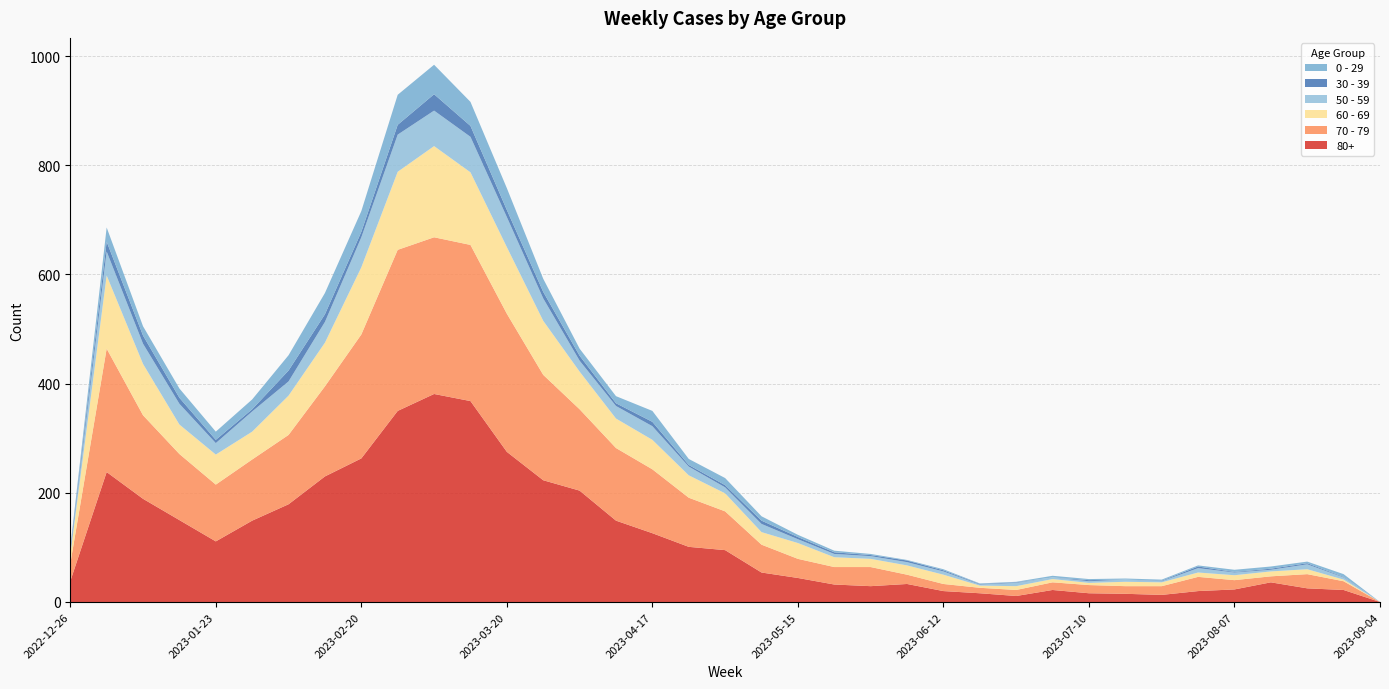

Reading left to right, extract all data points from this chart.

80+: 2022-12-26=38	2023-01-02=238	2023-01-09=189	2023-01-16=150	2023-01-23=111	2023-01-30=149	2023-02-06=179	2023-02-13=230	2023-02-20=263	2023-02-27=350	2023-03-06=381	2023-03-13=368	2023-03-20=275	2023-03-27=223	2023-04-03=204	2023-04-10=149	2023-04-17=126	2023-04-24=101	2023-05-01=95	2023-05-08=54	2023-05-15=44	2023-05-22=32	2023-05-29=29	2023-06-05=33	2023-06-12=20	2023-06-19=16	2023-06-26=11	2023-07-03=22	2023-07-10=16	2023-07-17=15	2023-07-24=13	2023-07-31=20	2023-08-07=23	2023-08-14=36	2023-08-21=25	2023-08-28=22	2023-09-04=0
70 - 79: 2022-12-26=32	2023-01-02=226	2023-01-09=153	2023-01-16=121	2023-01-23=104	2023-01-30=112	2023-02-06=127	2023-02-13=165	2023-02-20=227	2023-02-27=295	2023-03-06=287	2023-03-13=286	2023-03-20=253	2023-03-27=193	2023-04-03=149	2023-04-10=133	2023-04-17=117	2023-04-24=90	2023-05-01=71	2023-05-08=51	2023-05-15=35	2023-05-22=32	2023-05-29=35	2023-06-05=17	2023-06-12=13	2023-06-19=10	2023-06-26=11	2023-07-03=14	2023-07-10=15	2023-07-17=14	2023-07-24=16	2023-07-31=26	2023-08-07=17	2023-08-14=11	2023-08-21=26	2023-08-28=16	2023-09-04=0
60 - 69: 2022-12-26=16	2023-01-02=134	2023-01-09=94	2023-01-16=54	2023-01-23=55	2023-01-30=51	2023-02-06=72	2023-02-13=80	2023-02-20=123	2023-02-27=143	2023-03-06=167	2023-03-13=133	2023-03-20=122	2023-03-27=99	2023-04-03=69	2023-04-10=54	2023-04-17=54	2023-04-24=41	2023-05-01=33	2023-05-08=23	2023-05-15=29	2023-05-22=18	2023-05-29=15	2023-06-05=17	2023-06-12=17	2023-06-19=4	2023-06-26=7	2023-07-03=6	2023-07-10=4	2023-07-17=8	2023-07-24=7	2023-07-31=8	2023-08-07=9	2023-08-14=9	2023-08-21=9	2023-08-28=3	2023-09-04=0
50 - 59: 2022-12-26=5	2023-01-02=44	2023-01-09=37	2023-01-16=38	2023-01-23=21	2023-01-30=37	2023-02-06=26	2023-02-13=38	2023-02-20=55	2023-02-27=68	2023-03-06=65	2023-03-13=65	2023-03-20=55	2023-03-27=41	2023-04-03=20	2023-04-10=23	2023-04-17=25	2023-04-24=16	2023-05-01=11	2023-05-08=15	2023-05-15=7	2023-05-22=6	2023-05-29=5	2023-06-05=6	2023-06-12=6	2023-06-19=2	2023-06-26=6	2023-07-03=3	2023-07-10=3	2023-07-17=4	2023-07-24=2	2023-07-31=8	2023-08-07=5	2023-08-14=3	2023-08-21=9	2023-08-28=4	2023-09-04=0
30 - 39: 2022-12-26=5	2023-01-02=18	2023-01-09=15	2023-01-16=11	2023-01-23=6	2023-01-30=4	2023-02-06=20	2023-02-13=14	2023-02-20=10	2023-02-27=18	2023-03-06=30	2023-03-13=20	2023-03-20=13	2023-03-27=12	2023-04-03=9	2023-04-10=5	2023-04-17=8	2023-04-24=3	2023-05-01=4	2023-05-08=6	2023-05-15=4	2023-05-22=3	2023-05-29=2	2023-06-05=3	2023-06-12=2	2023-06-19=1	2023-06-26=1	2023-07-03=0	2023-07-10=2	2023-07-17=0	2023-07-24=1	2023-07-31=3	2023-08-07=1	2023-08-14=2	2023-08-21=2	2023-08-28=1	2023-09-04=0
0 - 29: 2022-12-26=4	2023-01-02=26	2023-01-09=17	2023-01-16=17	2023-01-23=15	2023-01-30=18	2023-02-06=28	2023-02-13=39	2023-02-20=38	2023-02-27=55	2023-03-06=54	2023-03-13=44	2023-03-20=40	2023-03-27=24	2023-04-03=13	2023-04-10=13	2023-04-17=20	2023-04-24=11	2023-05-01=13	2023-05-08=8	2023-05-15=4	2023-05-22=3	2023-05-29=2	2023-06-05=1	2023-06-12=2	2023-06-19=1	2023-06-26=1	2023-07-03=3	2023-07-10=2	2023-07-17=2	2023-07-24=2	2023-07-31=2	2023-08-07=4	2023-08-14=4	2023-08-21=3	2023-08-28=5	2023-09-04=0